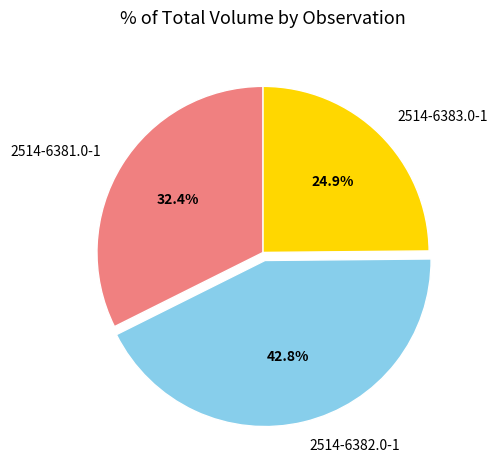

The 2514-6382.0-1 slice represents 30% of the pie. True or false?

False